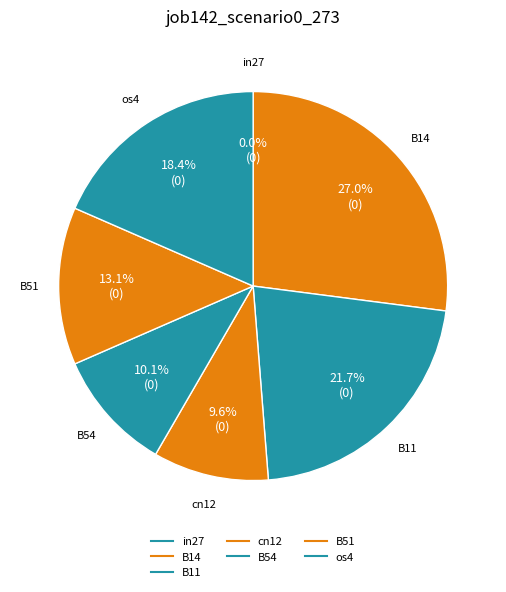

To the nearest percent, what is the combined percentage of cn12 and B14?

37%